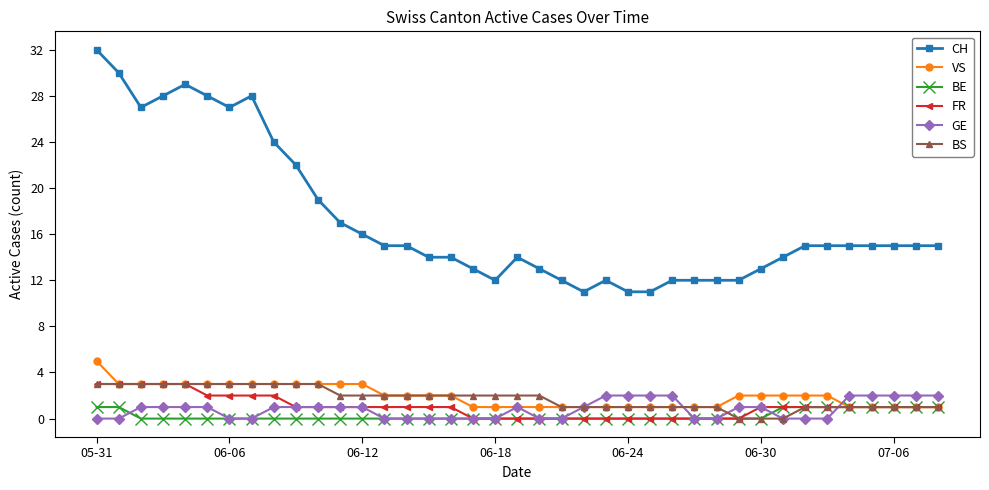

Reading left to right, extract all data points from this chart.

CH: 32	30	27	28	29	28	27	28	24	22	19	17	16	15	15	14	14	13	12	14	13	12	11	12	11	11	12	12	12	12	13	14	15	15	15	15	15	15	15
VS: 5	3	3	3	3	3	3	3	3	3	3	3	3	2	2	2	2	1	1	1	1	1	1	1	1	1	1	1	1	2	2	2	2	2	1	1	1	1	1
BE: 1	1	0	0	0	0	0	0	0	0	0	0	0	0	0	0	0	0	0	0	0	0	0	0	0	0	0	0	0	0	0	1	1	1	1	1	1	1	1
FR: 3	3	3	3	3	2	2	2	2	1	1	1	1	1	1	1	1	0	0	0	0	0	0	0	0	0	0	0	0	0	1	1	1	1	1	1	1	1	1
GE: 0	0	1	1	1	1	0	0	1	1	1	1	1	0	0	0	0	0	0	1	0	0	1	2	2	2	2	0	0	1	1	0	0	0	2	2	2	2	2
BS: 3	3	3	3	3	3	3	3	3	3	3	2	2	2	2	2	2	2	2	2	2	1	1	1	1	1	1	1	1	0	0	0	1	1	1	1	1	1	1